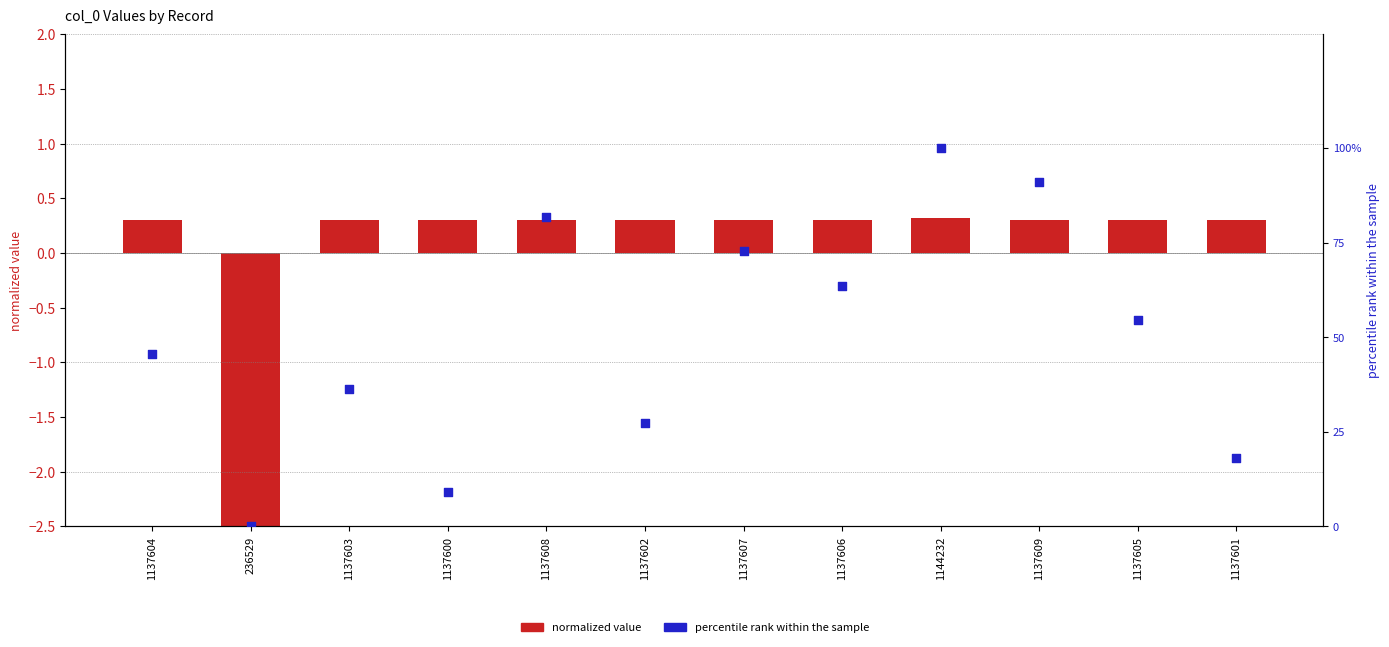

Which series contains the lowest Y value?

normalized value